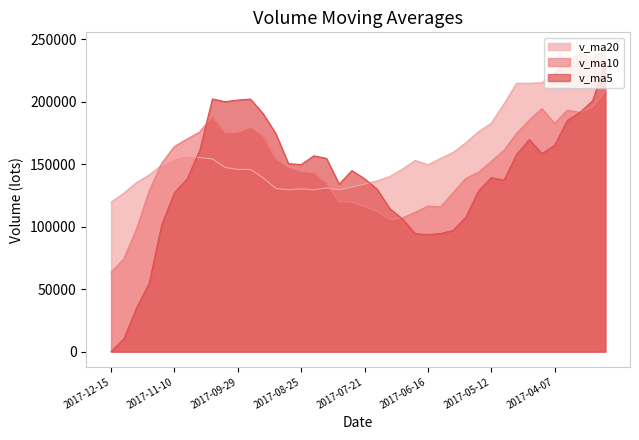

How many lines are shown in the chart?

3